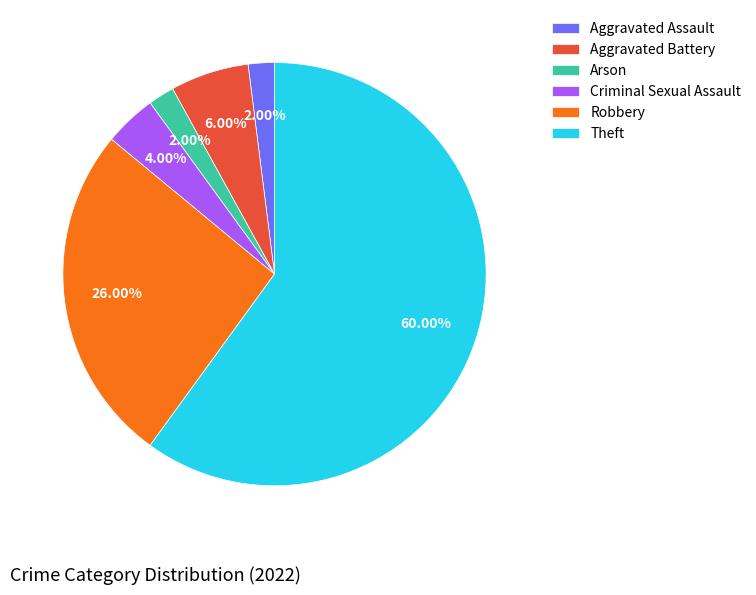

To the nearest percent, what percentage of the pie is Criminal Sexual Assault?

4%